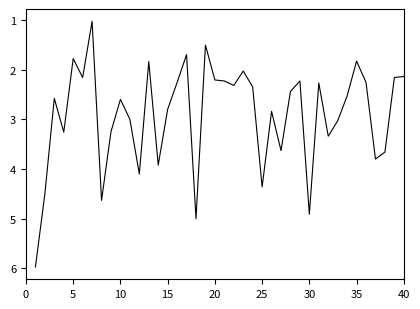

What is the difference between the maximum and minimum values?

4.9